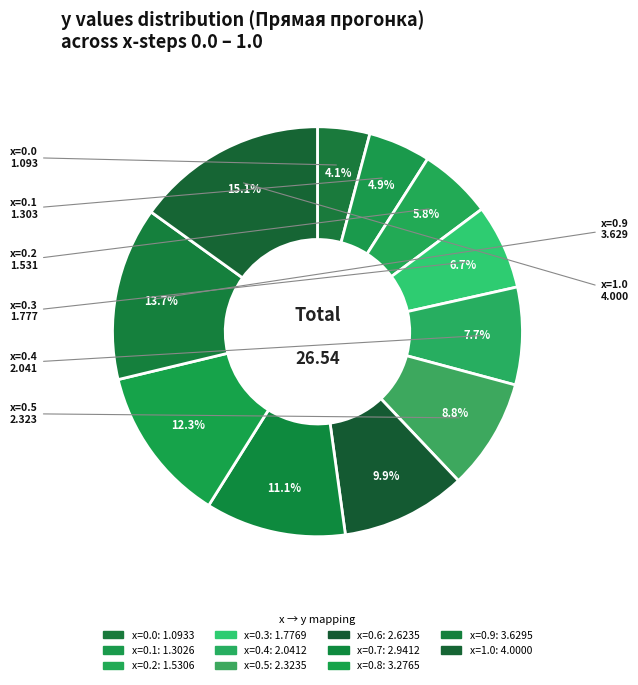

What is the total percentage of x=0.0 and x=0.8?

16.5%